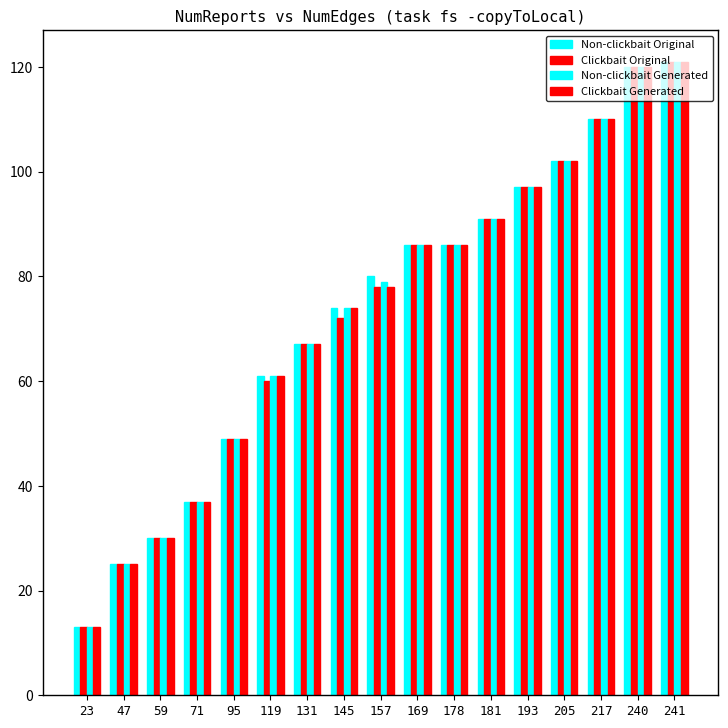

At which label does Clickbait Generated first exceed 78?

169